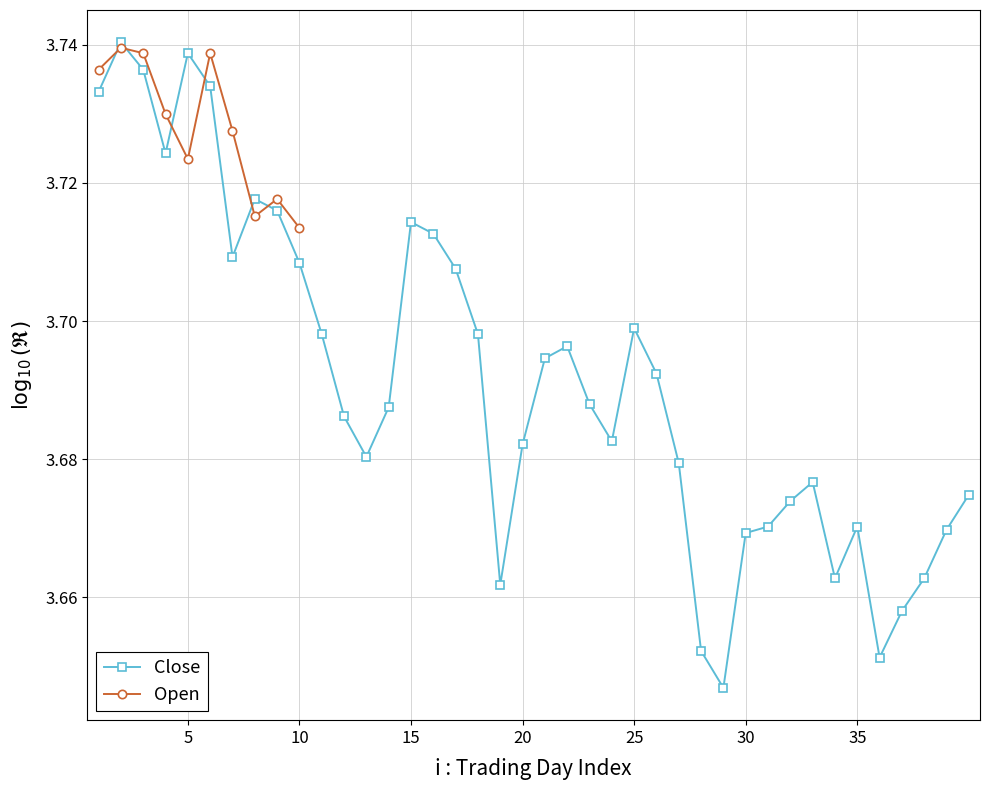

What is the smallest value displayed?

3.6